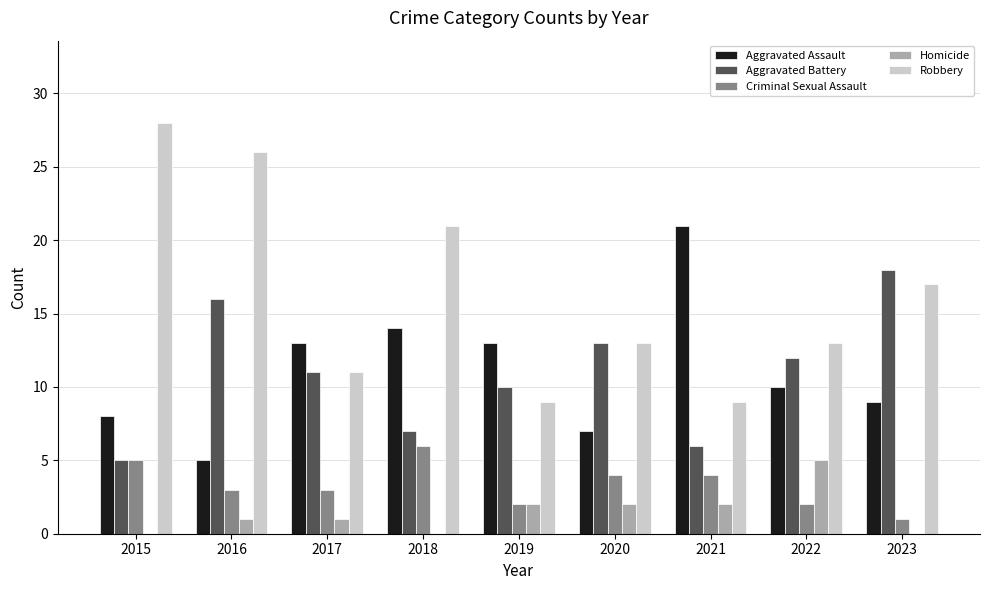

Which label corresponds to the largest value in the chart?

2015